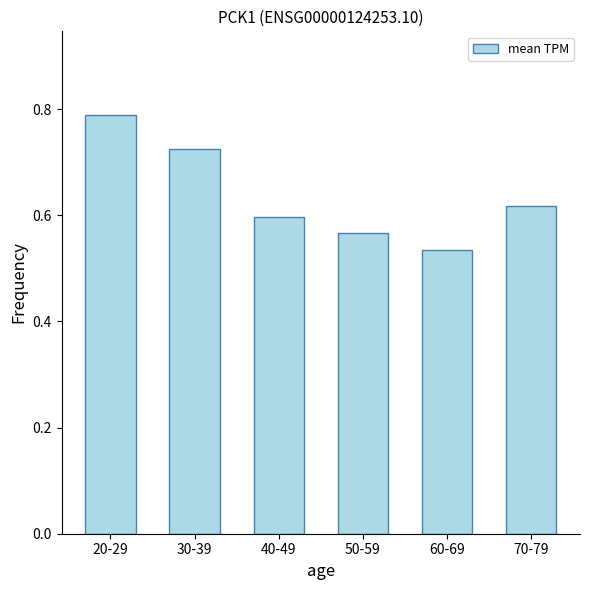

What position from the left is 60-69?

5